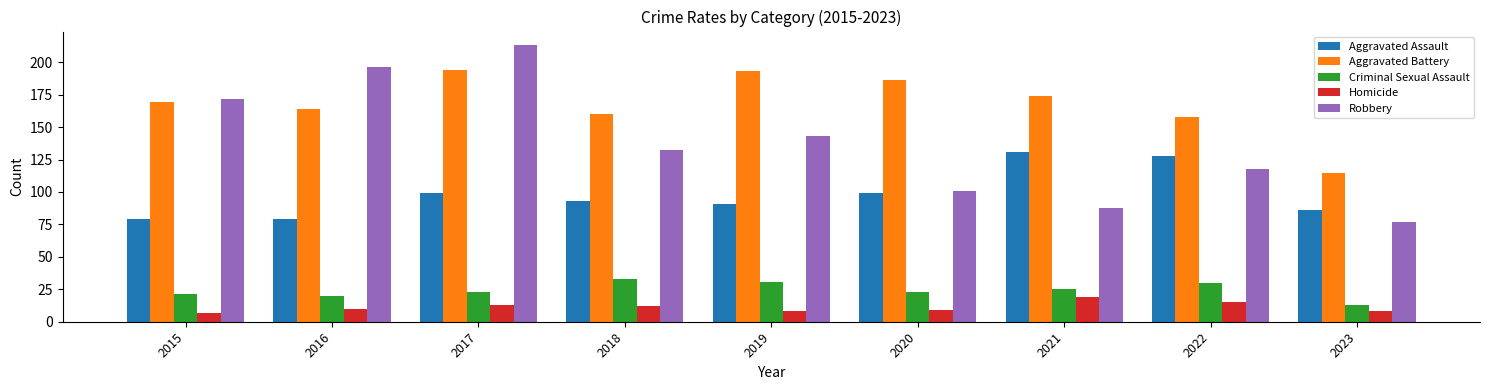

What is the smallest value displayed?

7